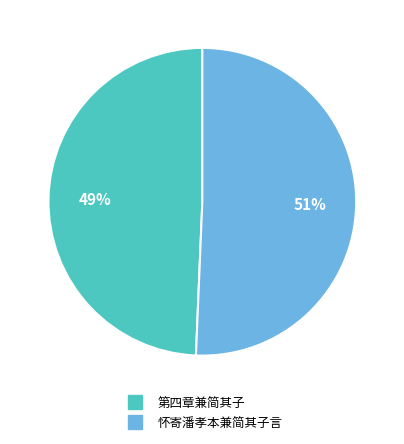

To the nearest percent, what is the average slice percentage?

50%